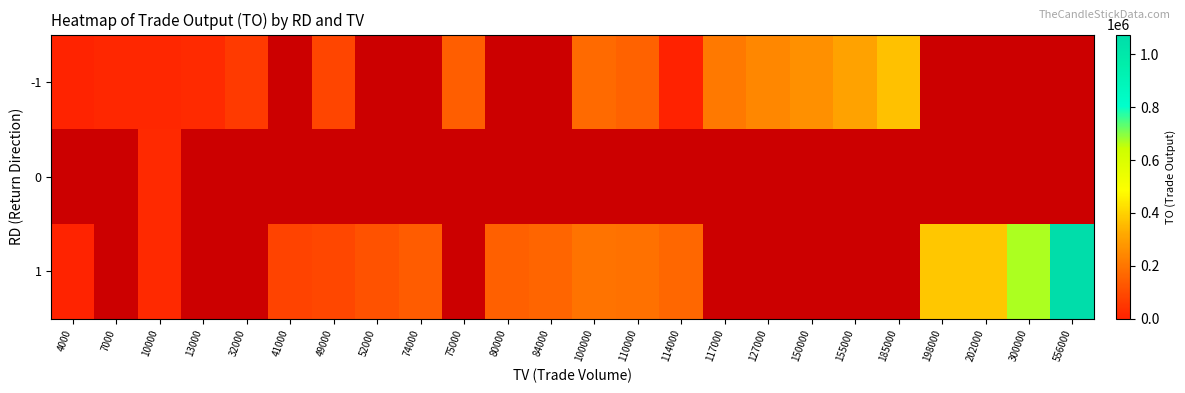

At which category does the chart reach its peak across all series?

556000